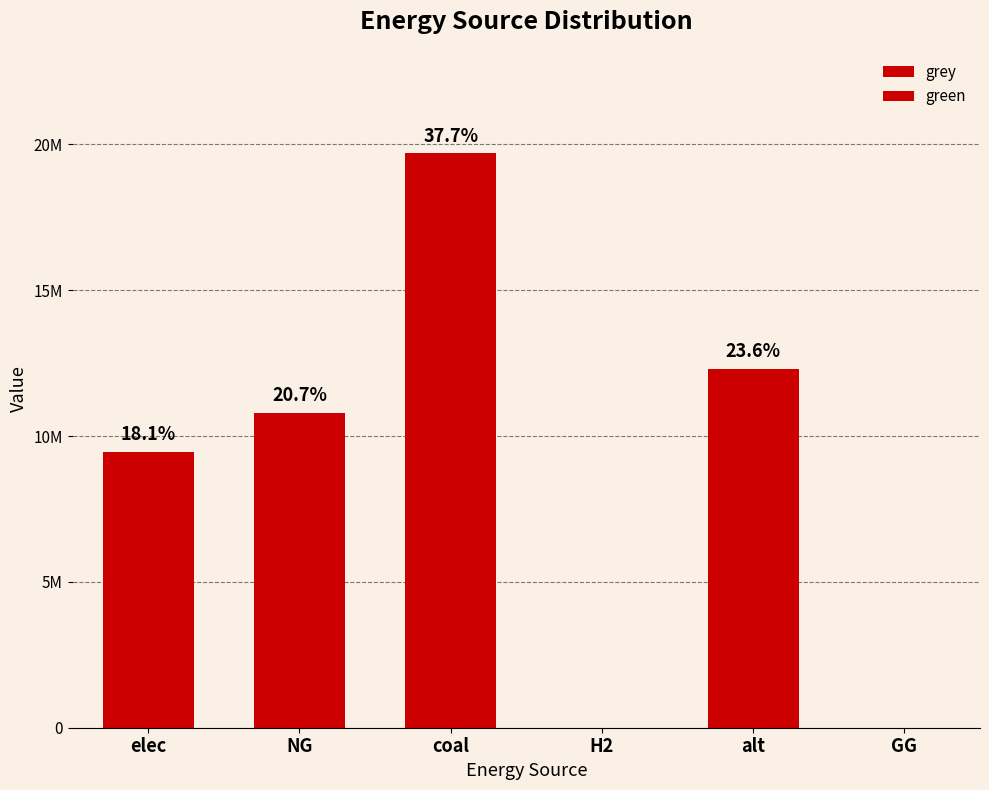

Reading left to right, transcribe all the data shown in this chart.

grey: 9457326.9	10801613.7	19699273.3	0.0	0.0	0.0
green: 0.0	0.0	0.0	0.0	12312842.1	0.0